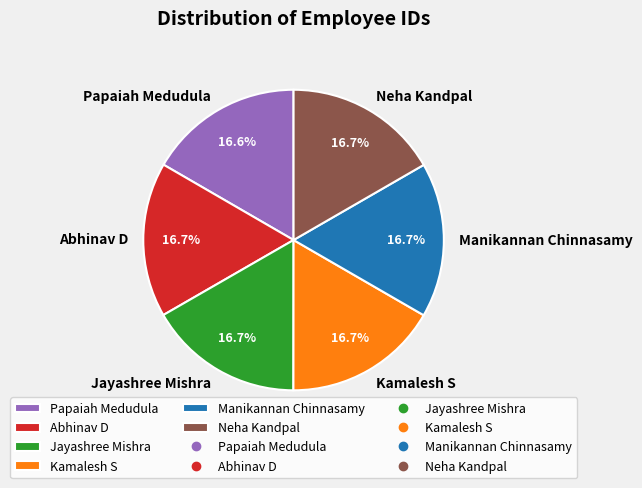

Does any single category account for the majority?

No